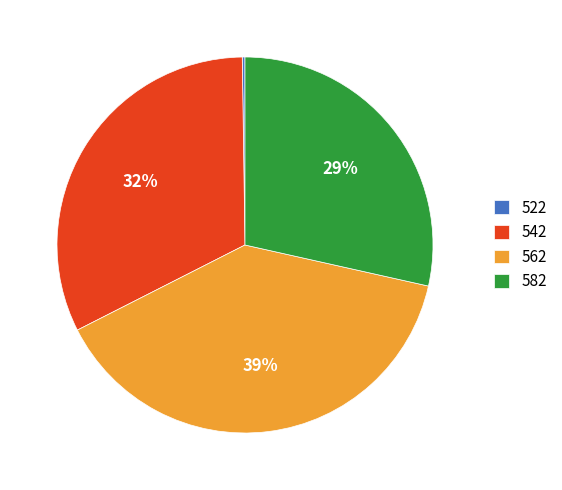

To the nearest percent, what is the average slice percentage?

25%